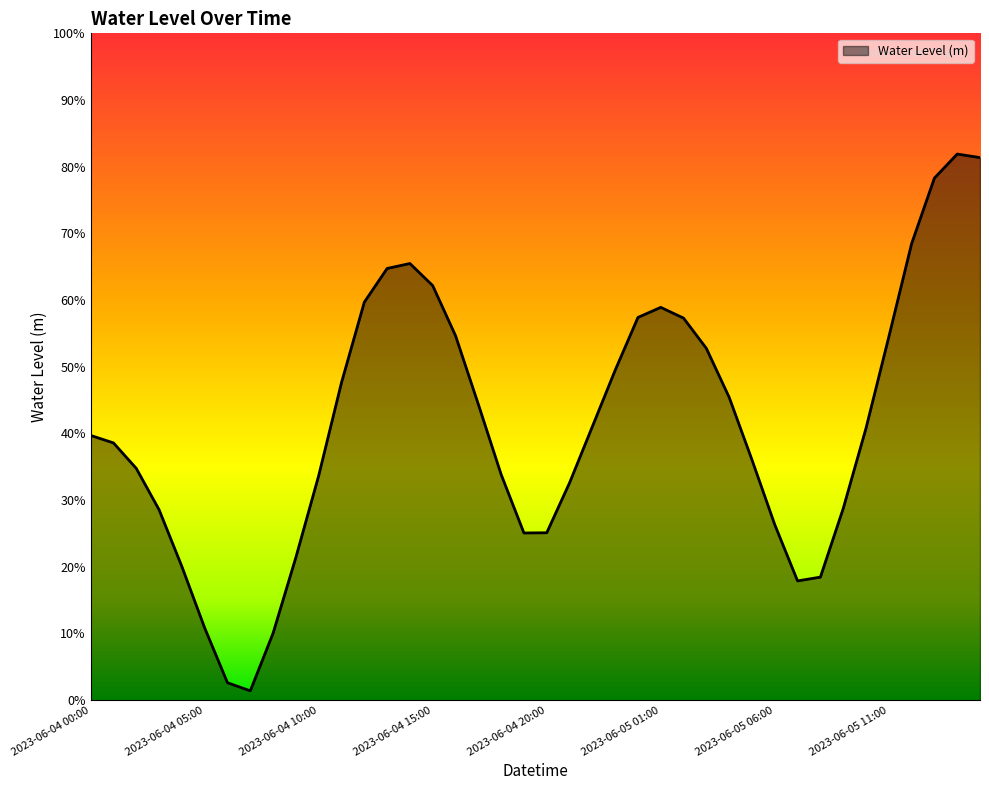

Does the chart display data point markers on the line(s)?

No